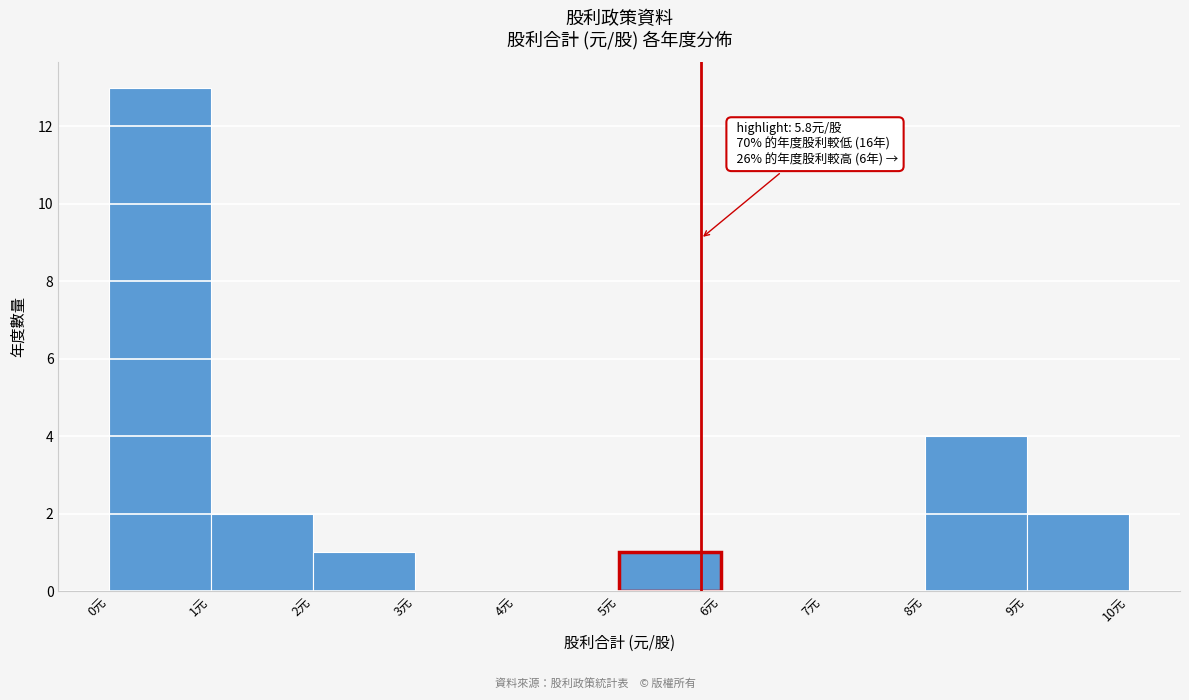

Over which range of the x-axis is the bar tallest?

0 to 1